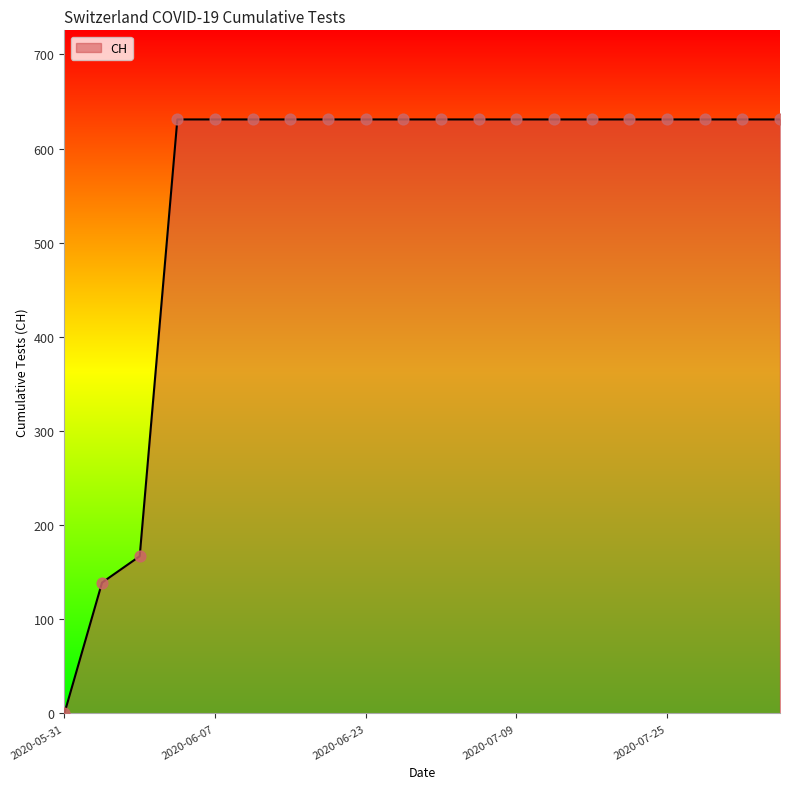

What is the maximum value shown in the chart?

631